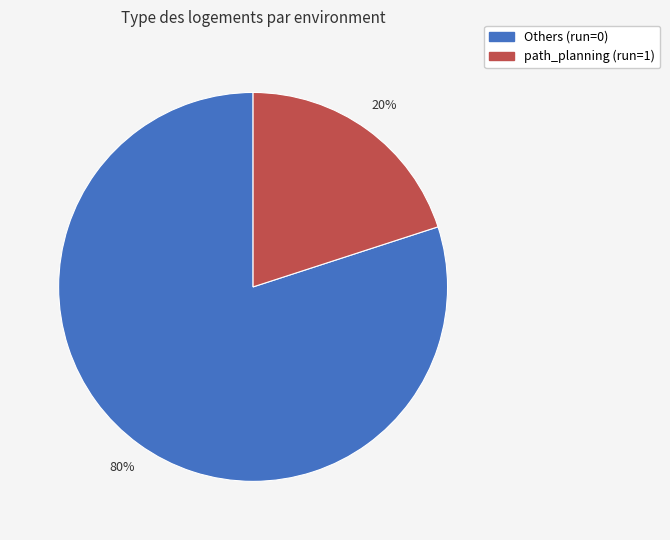

Is there a majority slice in this chart?

Yes